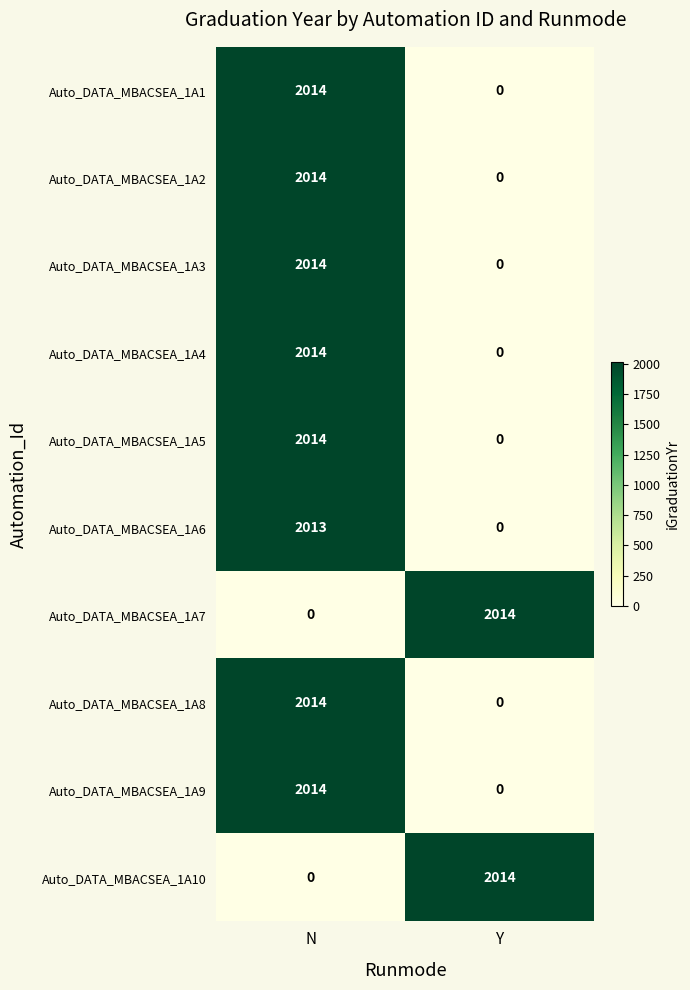

The value of Auto_DATA_MBACSEA_1A6 at Y is 0. True or false?

True